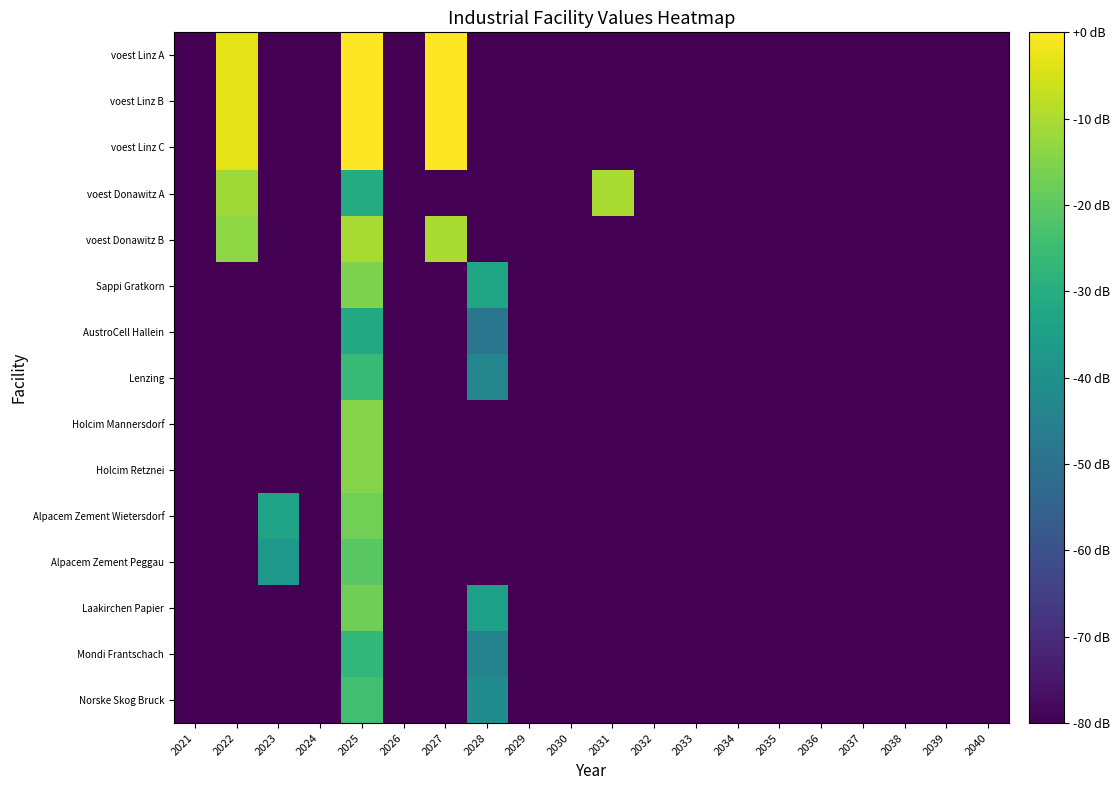

Which has a higher value, 2028 or 2027?

2027